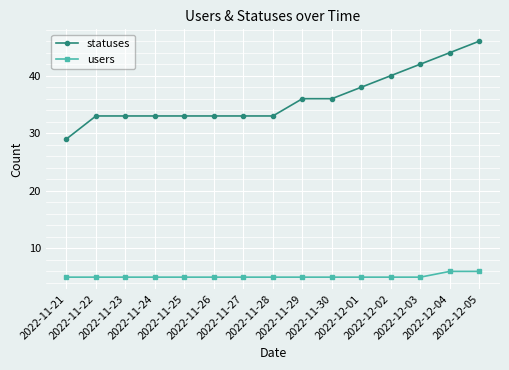

The value of statuses at 2022-12-05 is 46. True or false?

True